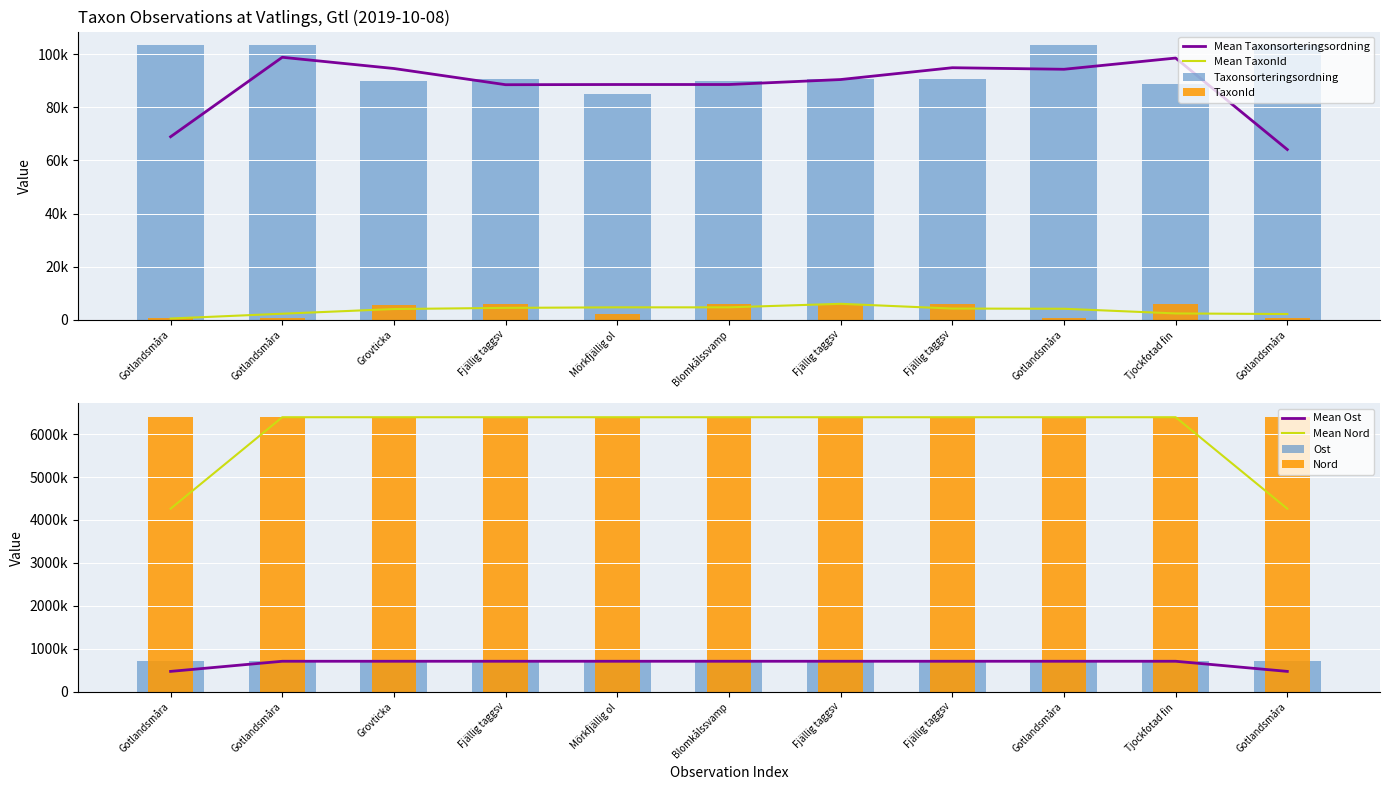

What is the maximum value for Nord?

6394748